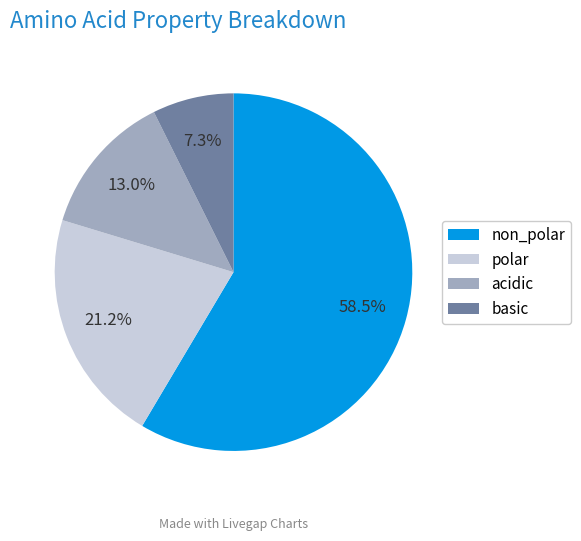

Does acidic represent more than half of the total?

No